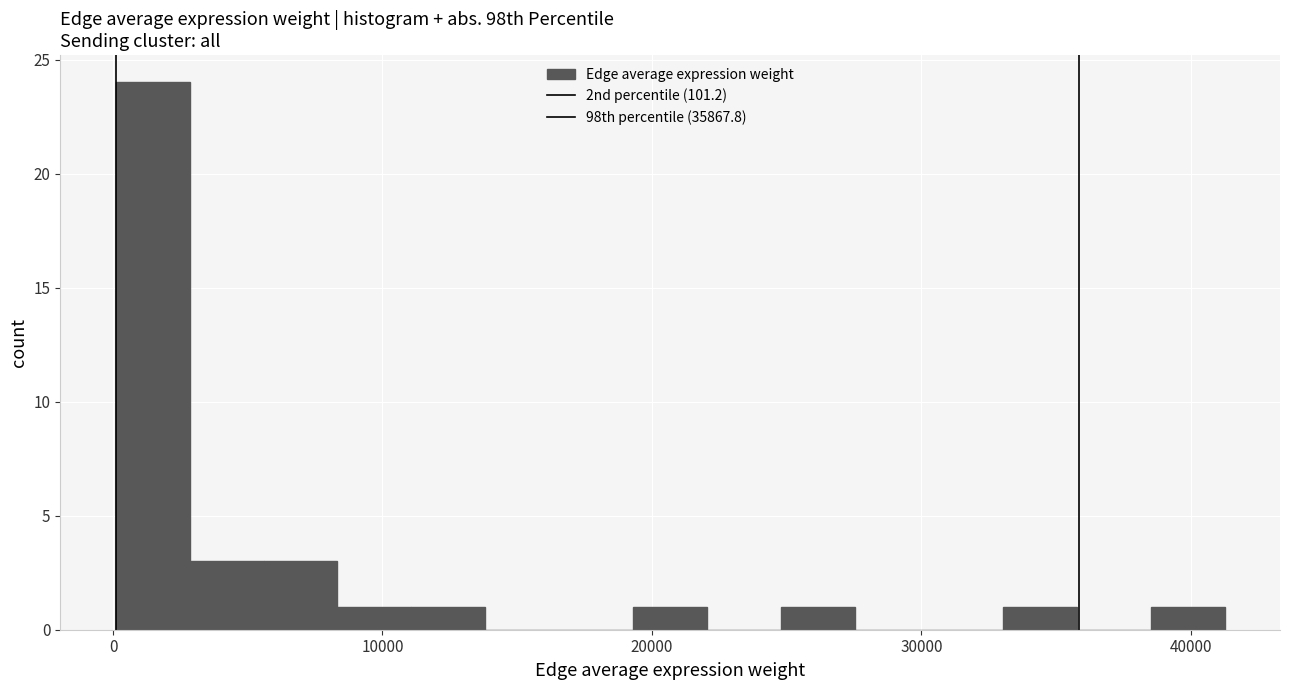

Around what value on the x-axis is the tallest bar? Give the approximate position of its centre, as read against the axis.

1000